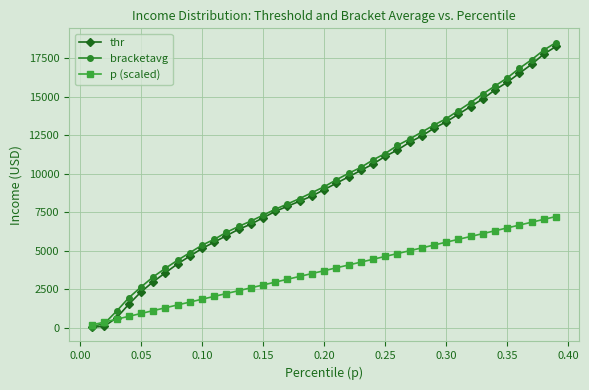

Which series has the largest range (max minus min)?

bracketavg